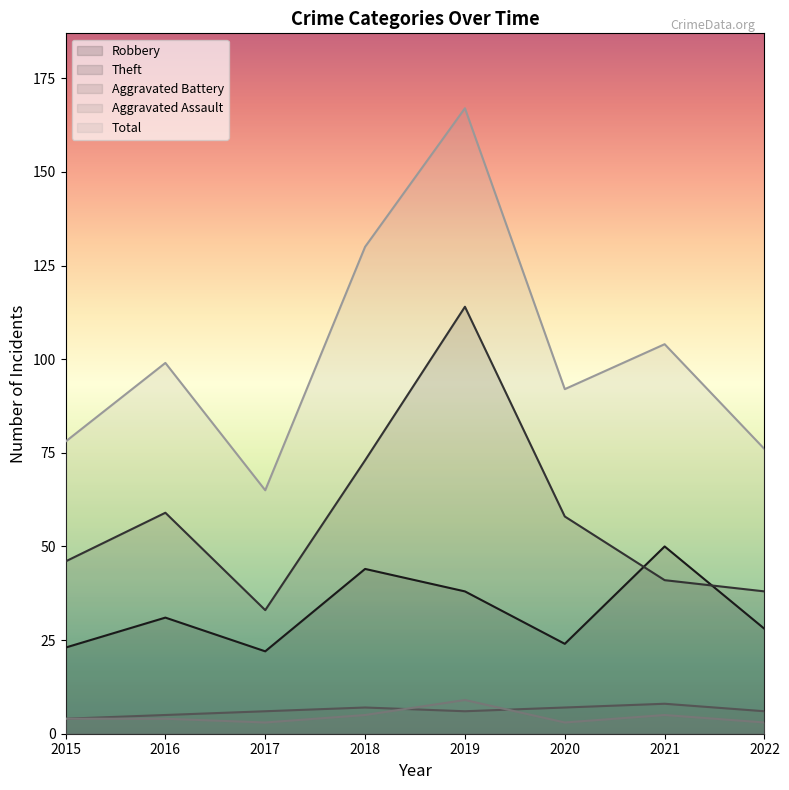

At which category does Aggravated Assault reach its first local peak?

2019